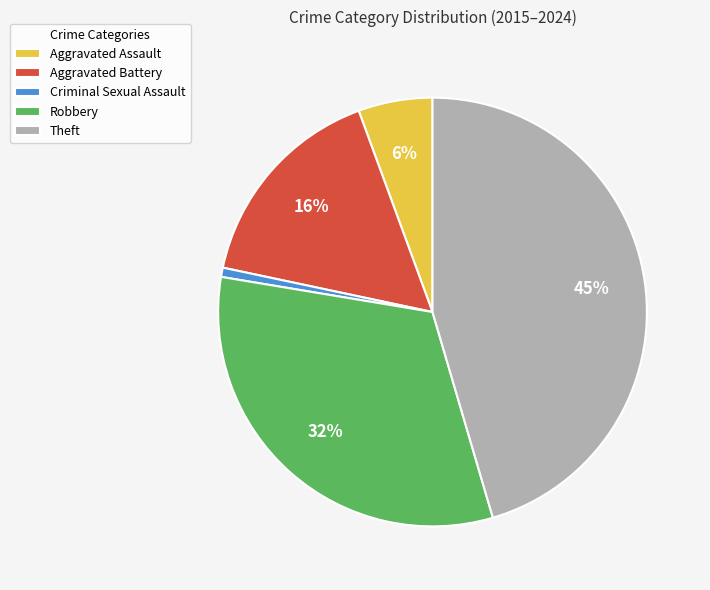

Combined, do Aggravated Assault and Theft account for over 50%?

Yes